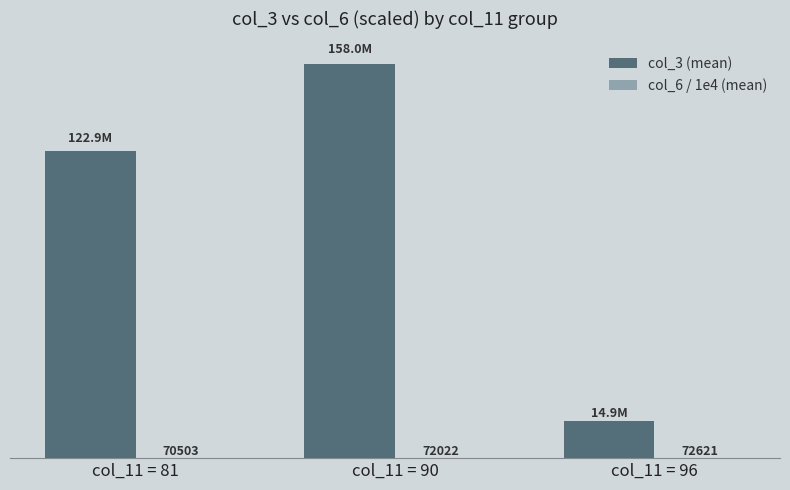

Which series changed the most between col_11 = 90 and col_11 = 96?

col_3 (mean)